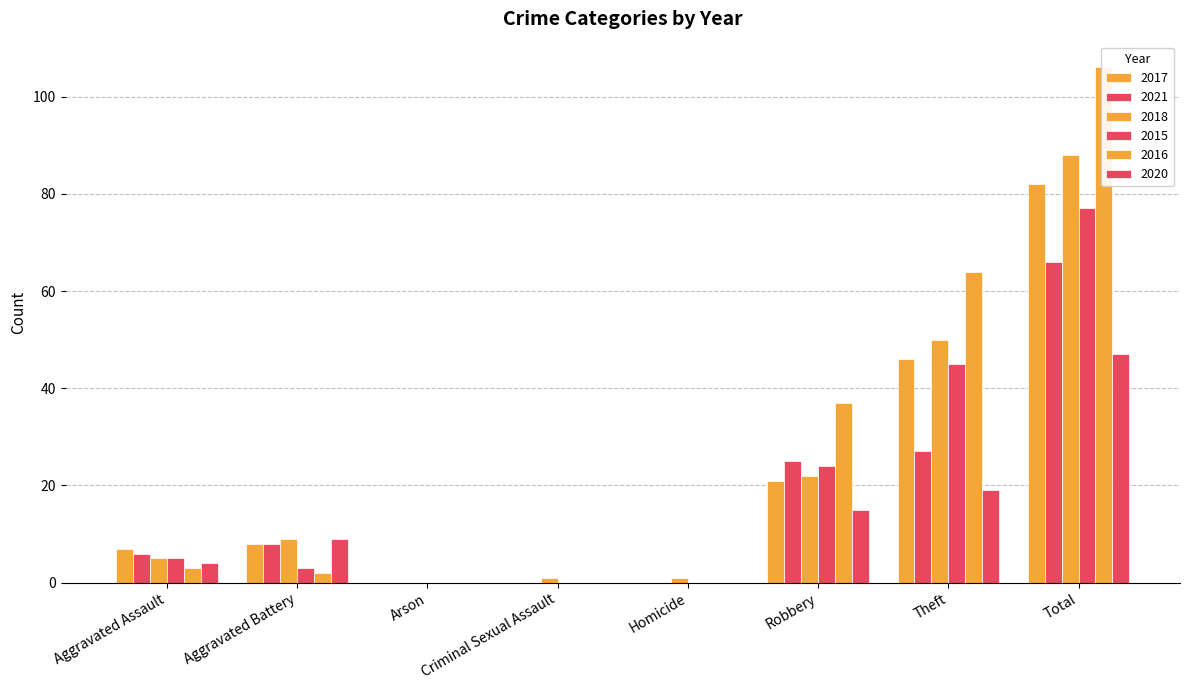

Are the bars grouped side by side (vs. stacked)?

Yes